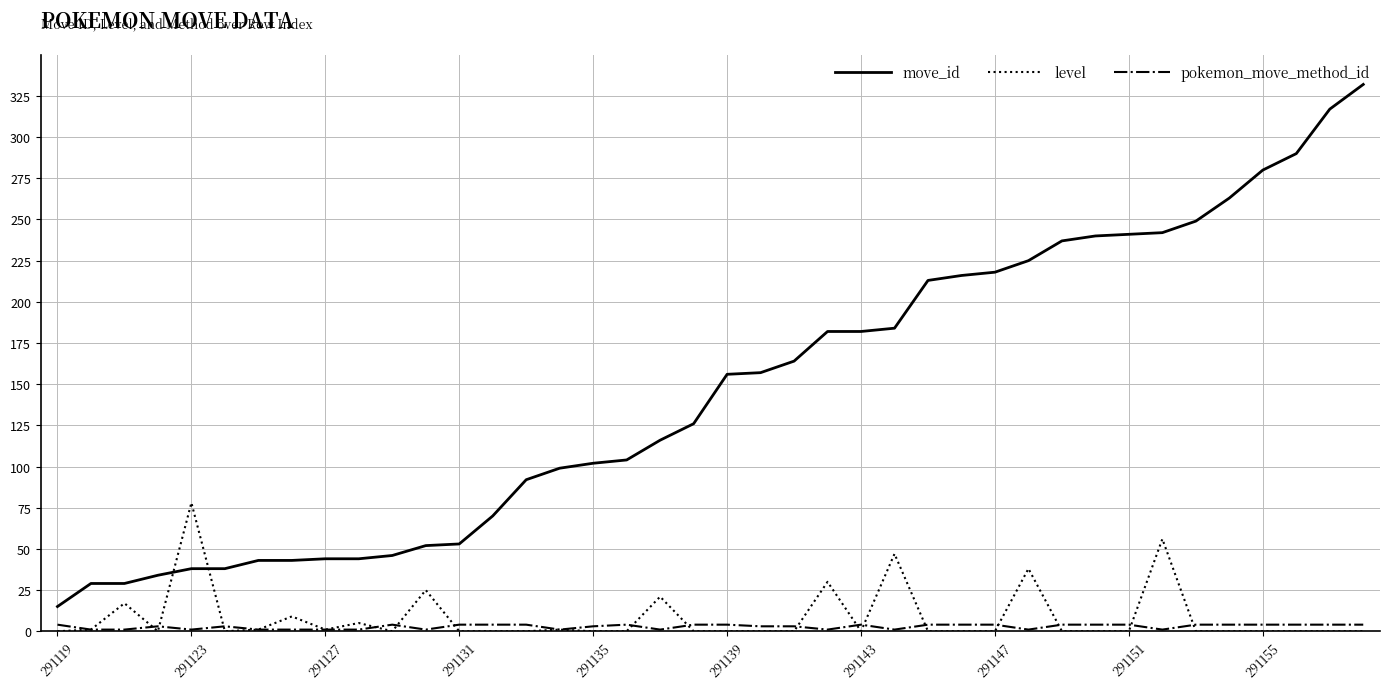

What is the greatest value displayed?

332